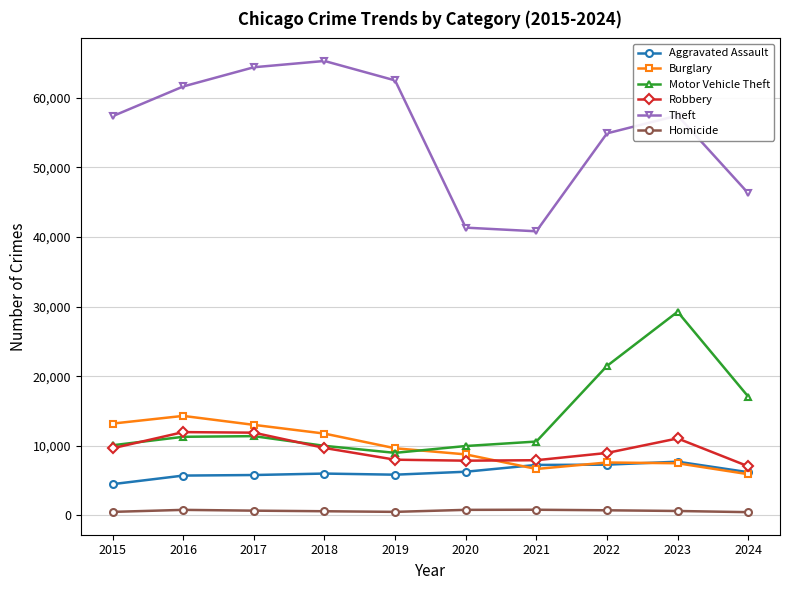

What is the sum of the Burglary values at 2021 and 2020?

15420